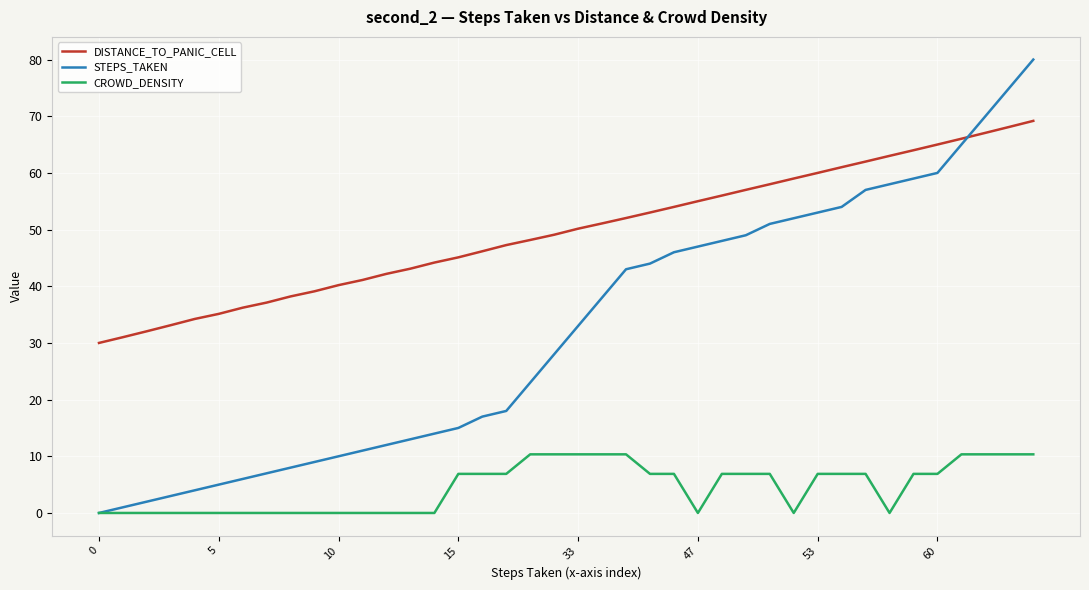

Which series has the largest range (max minus min)?

STEPS_TAKEN